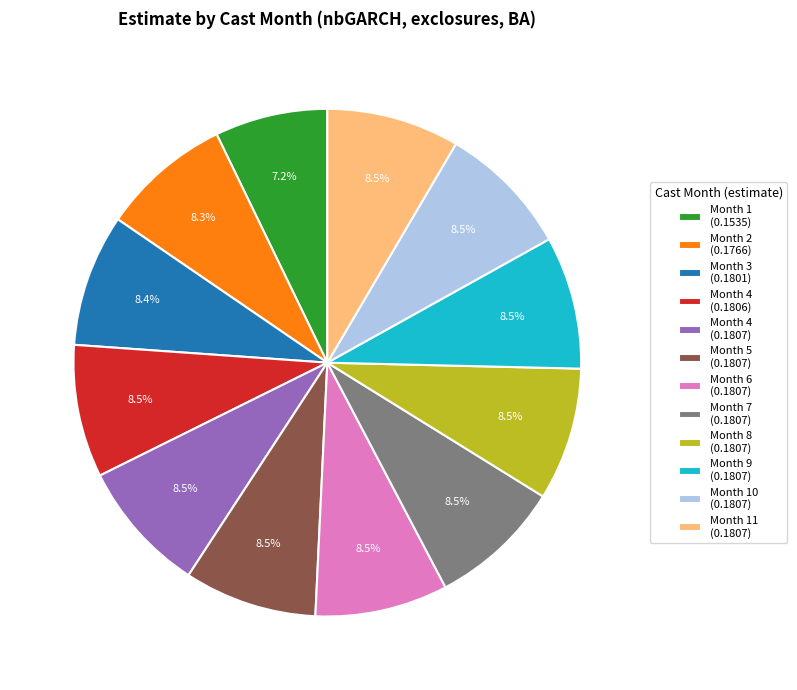

To the nearest percent, what is the difference between the largest and smallest slice percentages?

1%